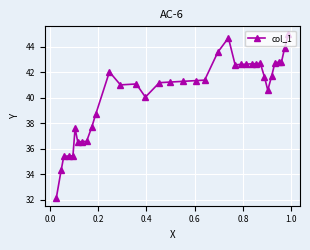

How many lines are shown in the chart?

1